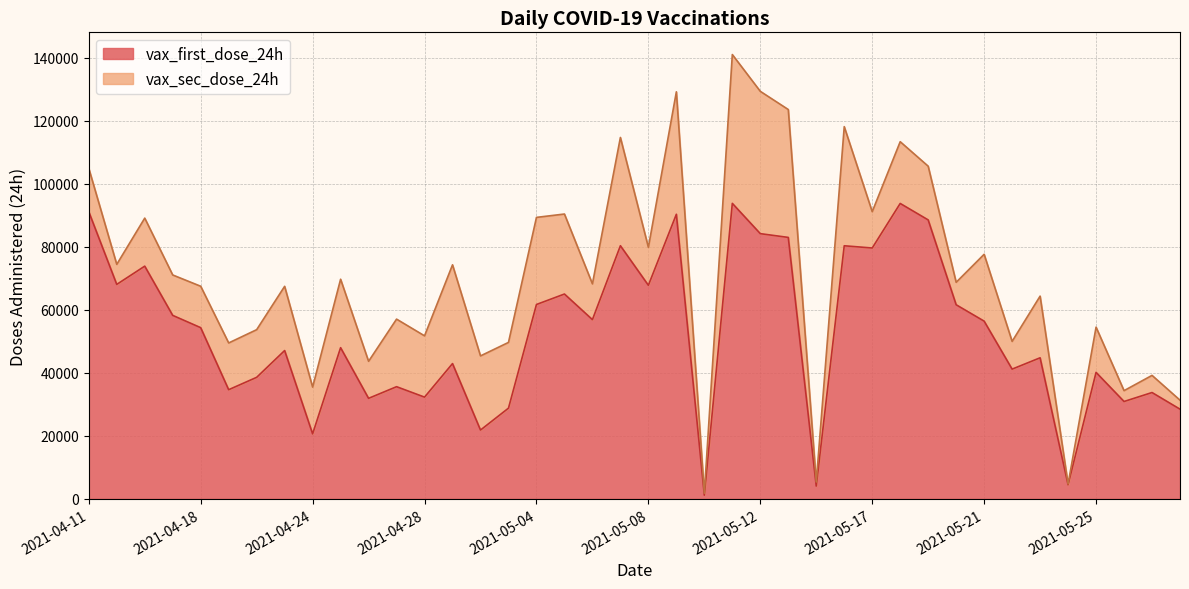

The value at 2021-05-29 is 14359. True or false?

False